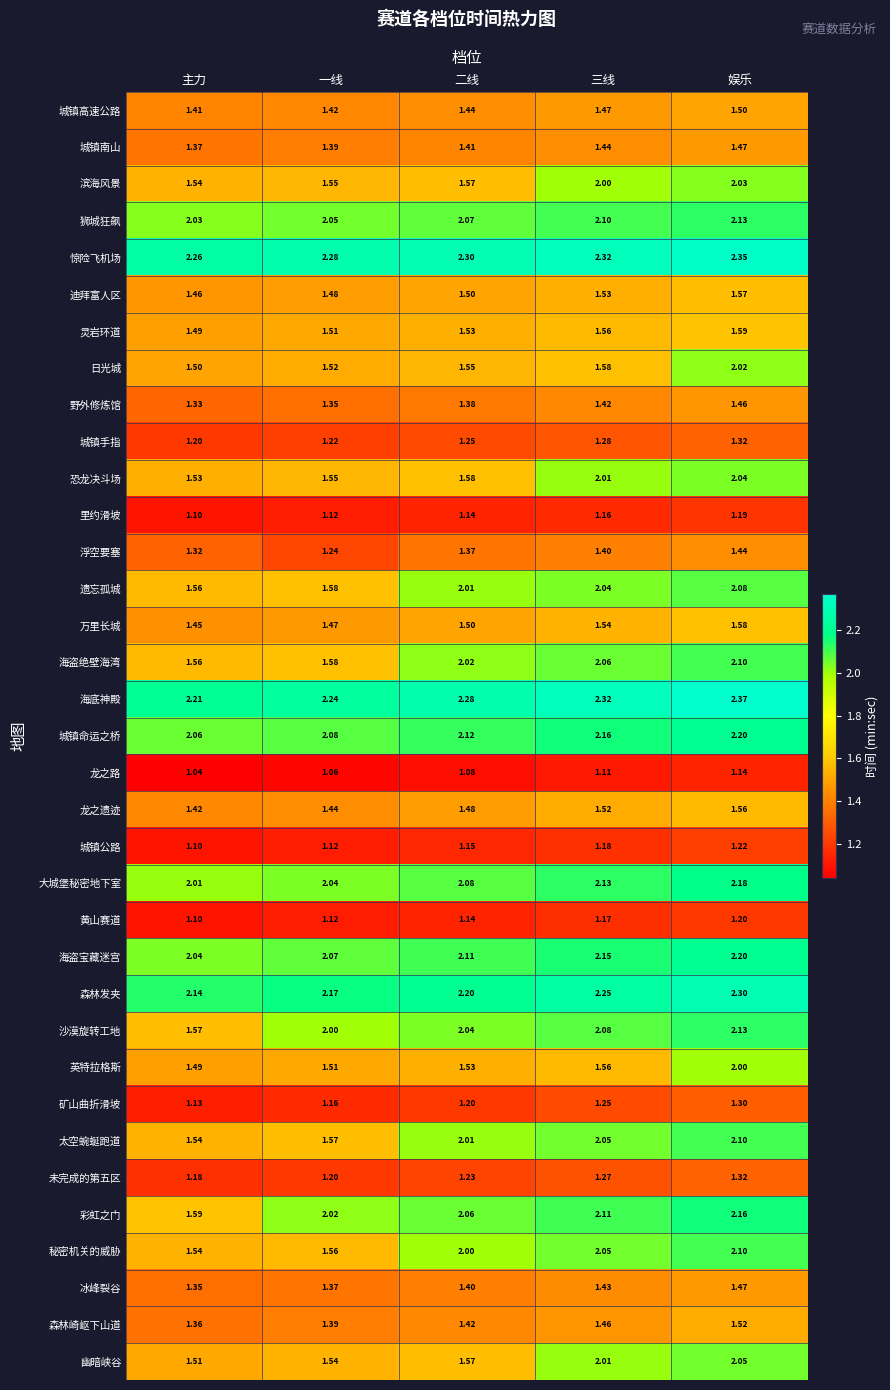

At which label is 矿山曲折滑坡 closest to 1?

主力